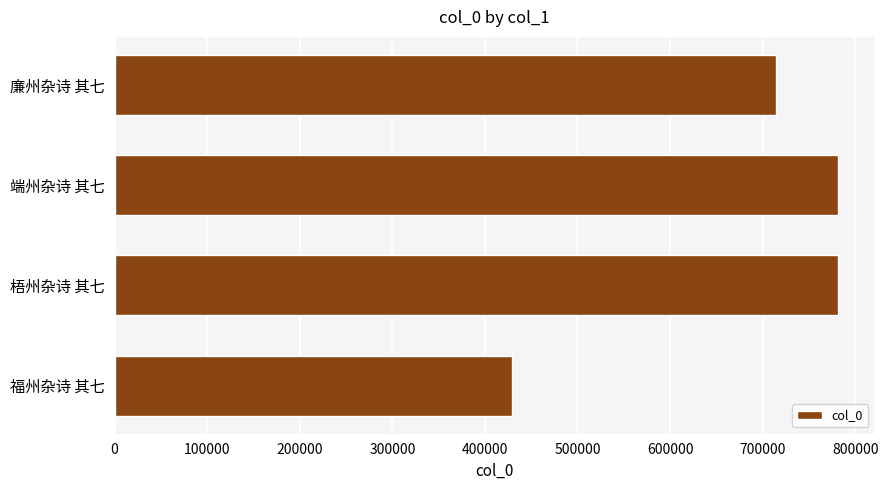

Does the chart contain stacked bars?

No